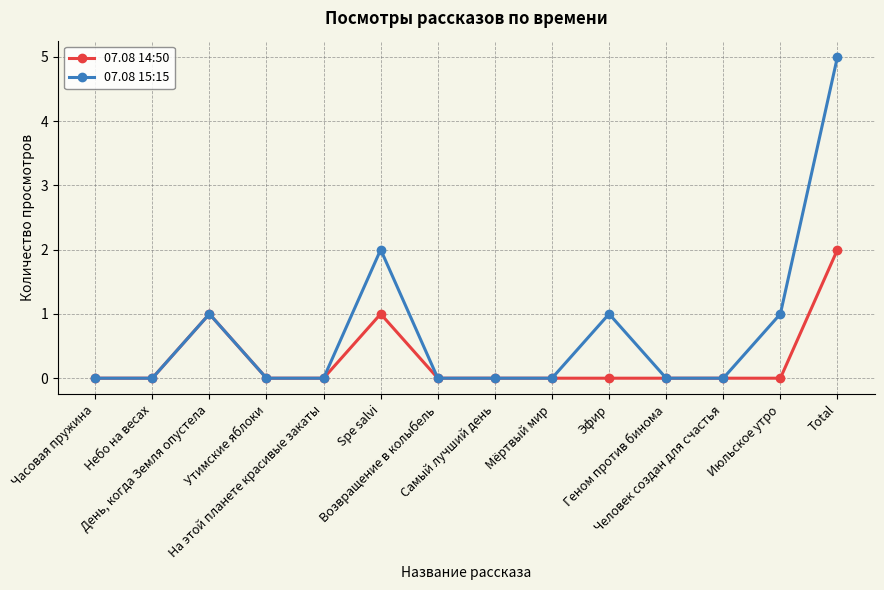

Count the number of categories in the chart.

14